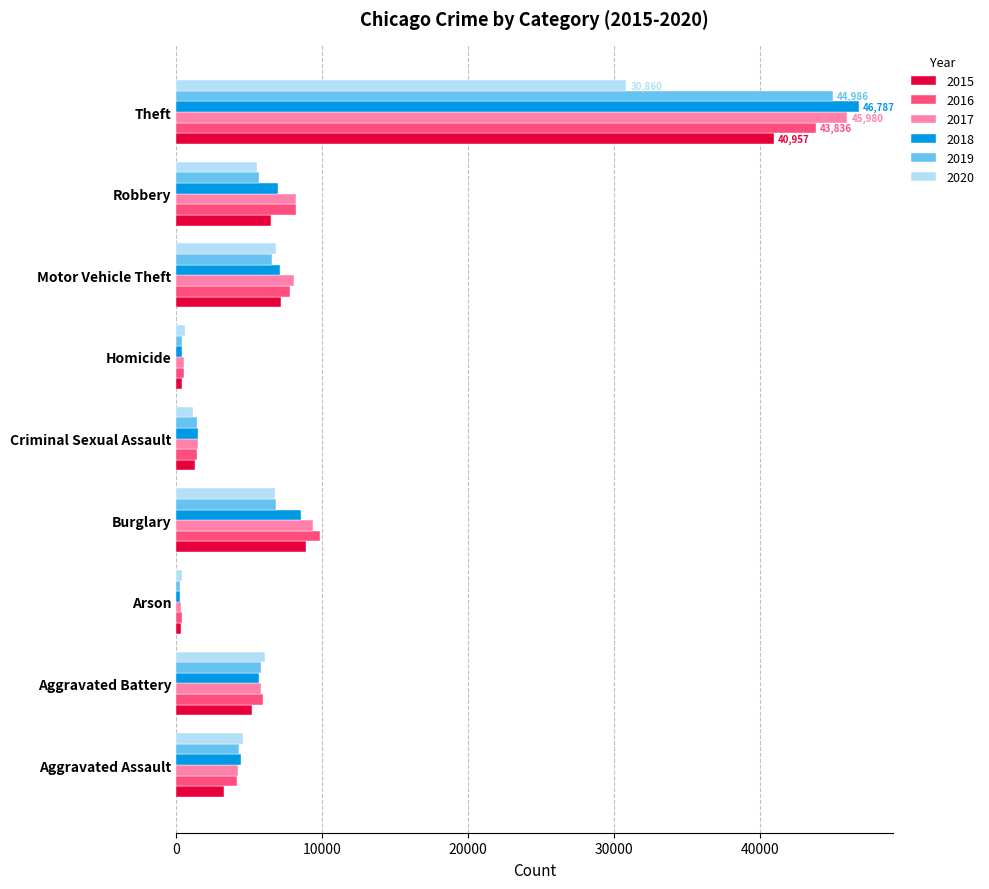

What is the average value of the 2017 series?

9337